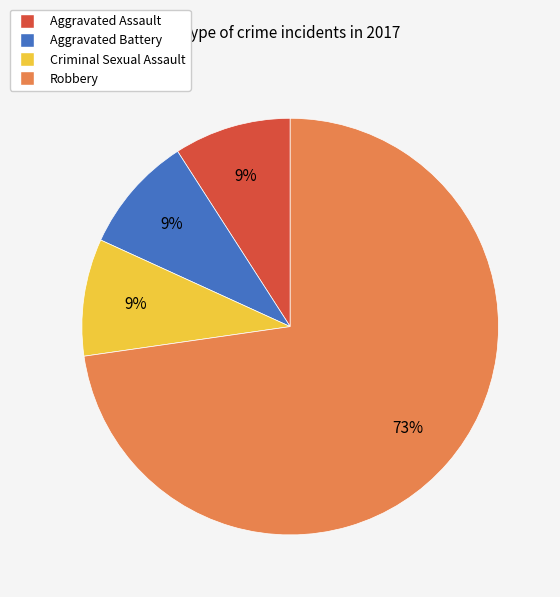

What percentage is the Criminal Sexual Assault slice, to the nearest percent?

9%